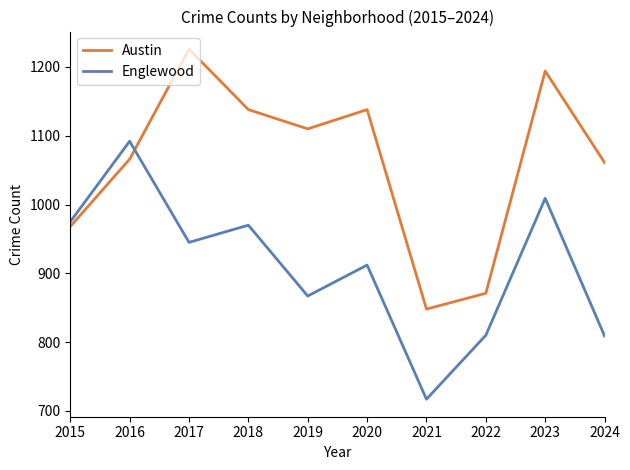

Rank the series by their maximum value, from lowest to highest.

Englewood, Austin